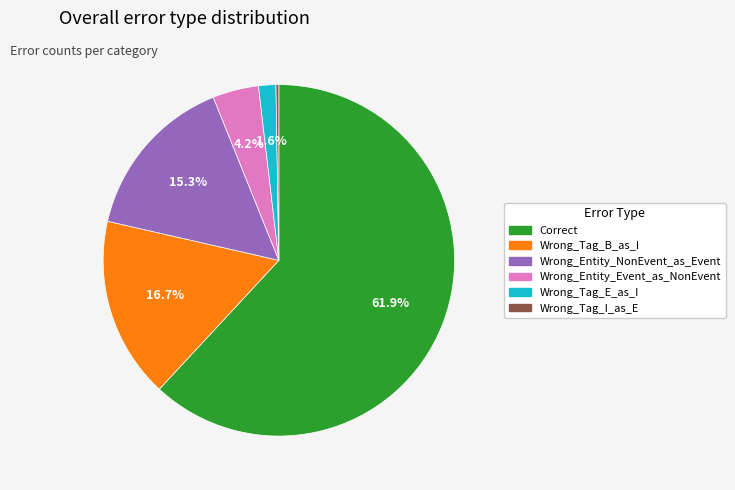

What percentage is the Wrong_Tag_B_as_I slice, to the nearest percent?

17%